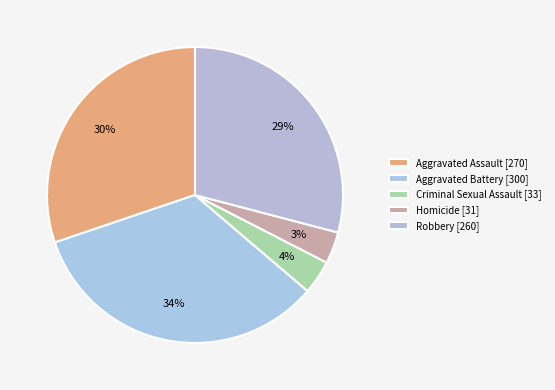

To the nearest percent, what is the difference between the Aggravated Assault and Homicide slice percentages?

27%